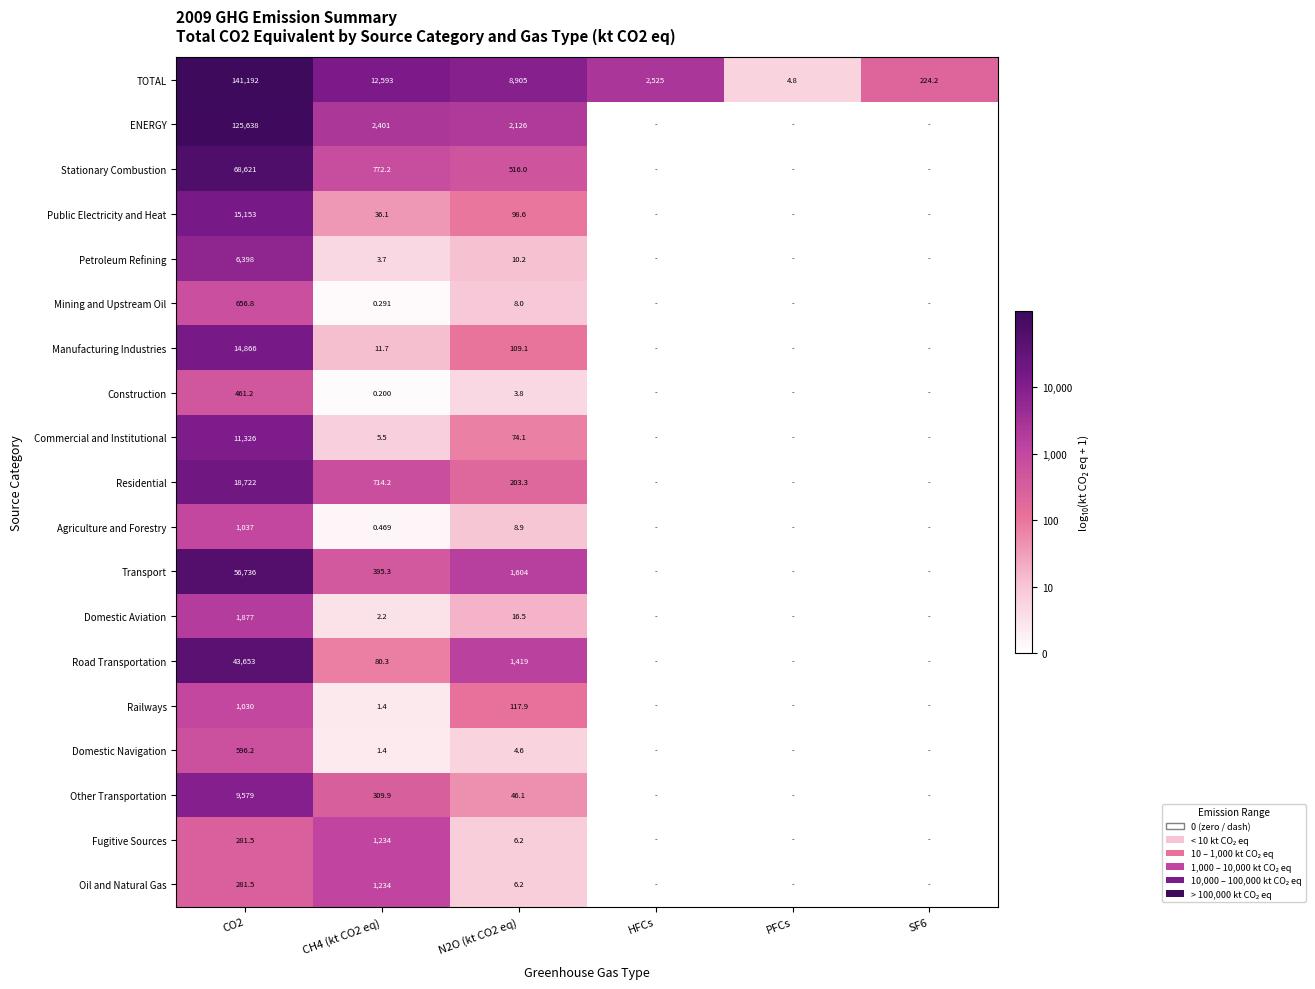

Is the value of Stationary Combustion at CO2 greater than the value of Manufacturing Industries at CO2?

Yes